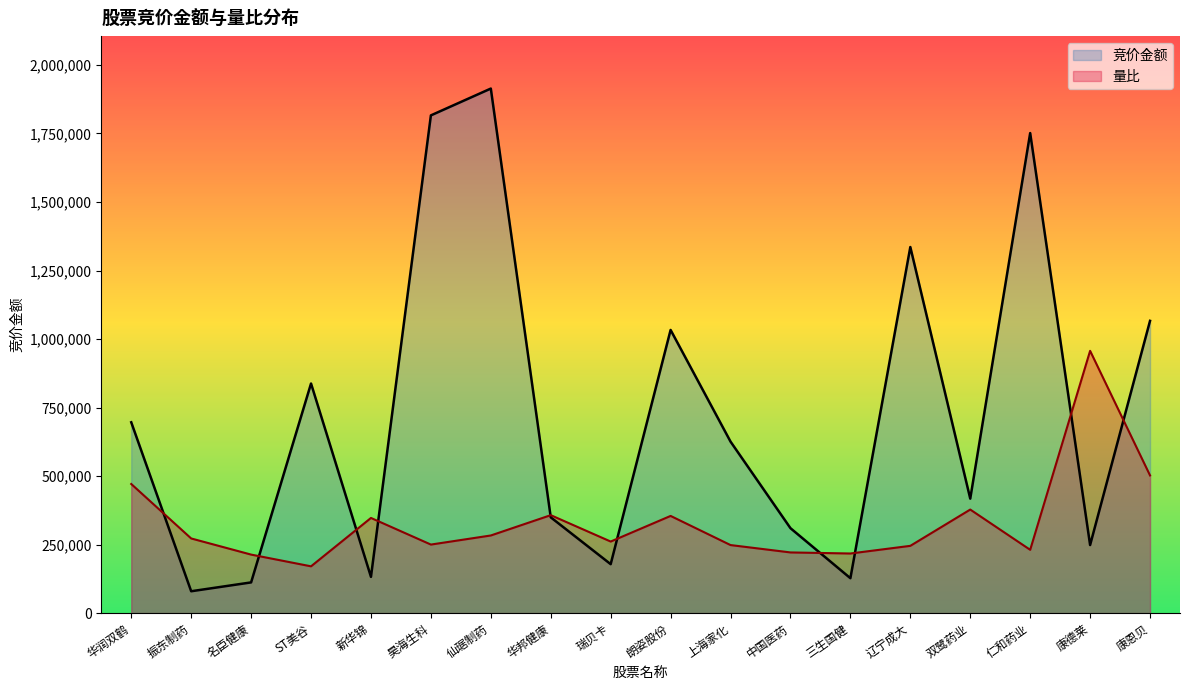

In 量比, how many points are higher than both neighbors (excluding endpoints)?

5